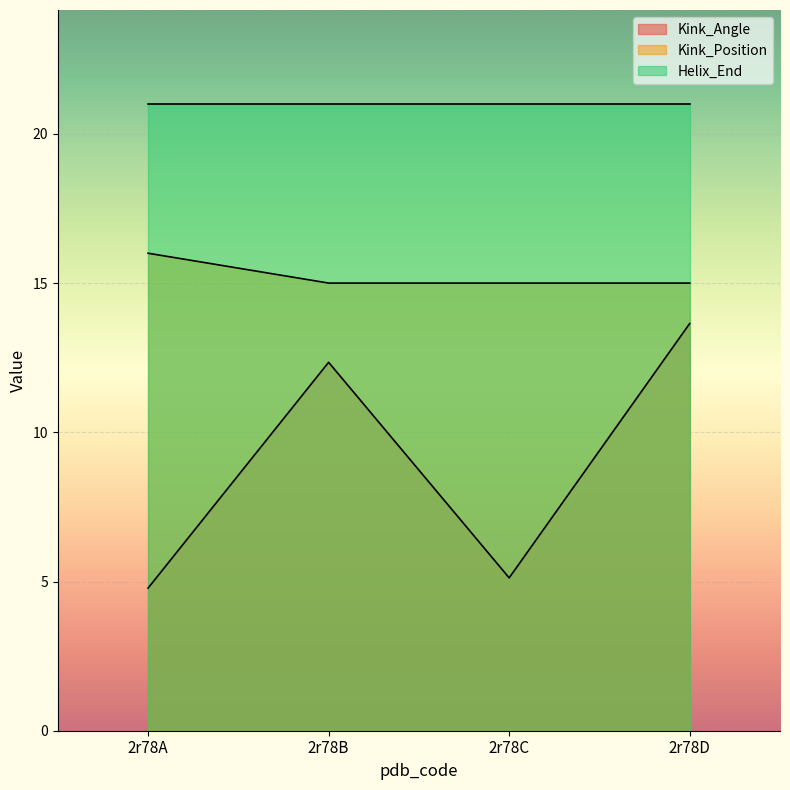

What is the smallest value displayed?

4.8